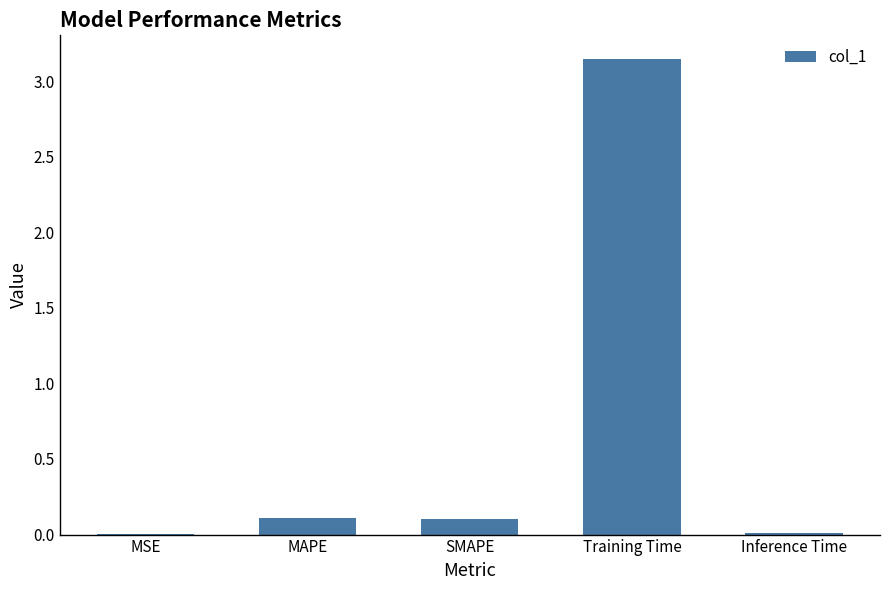

Which label corresponds to the largest value in the chart?

Training Time